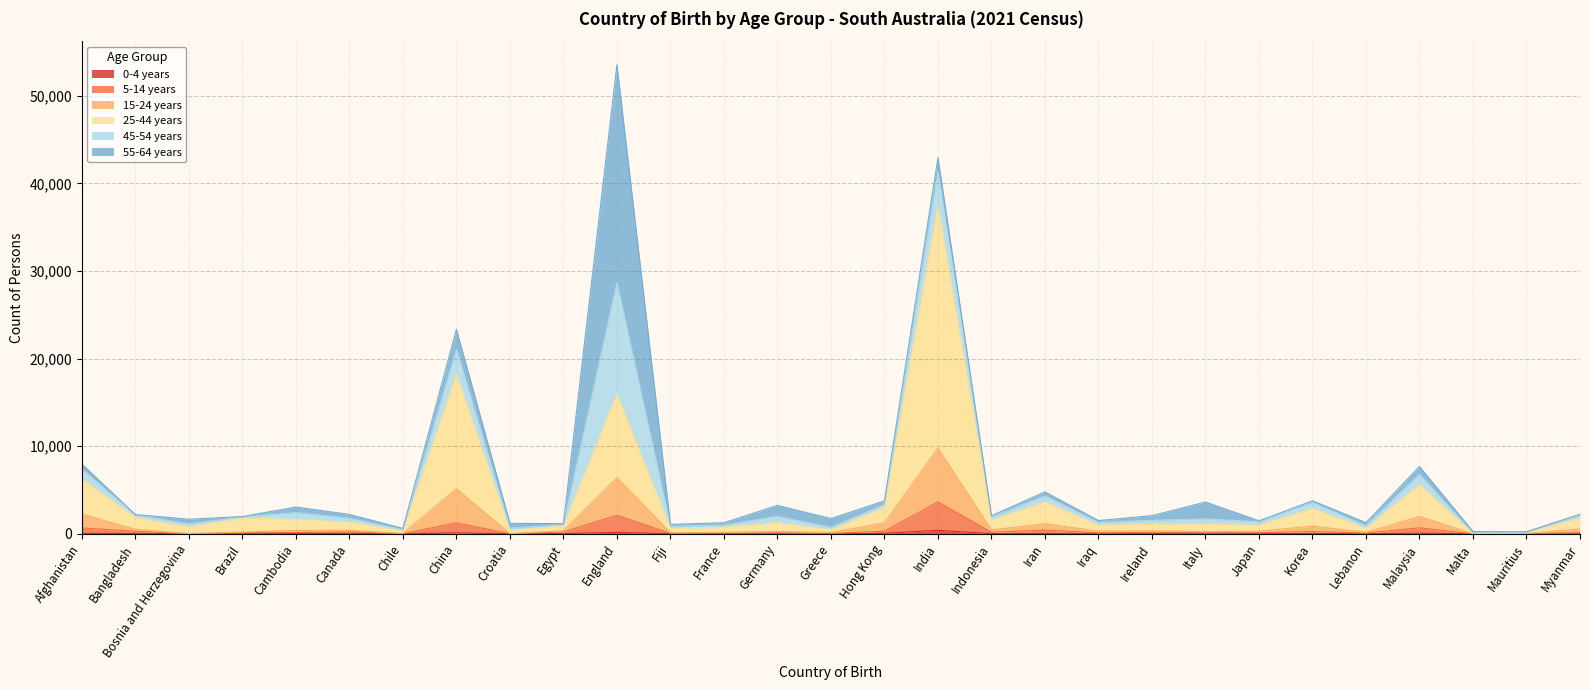

What is the maximum value shown in the chart?

37327